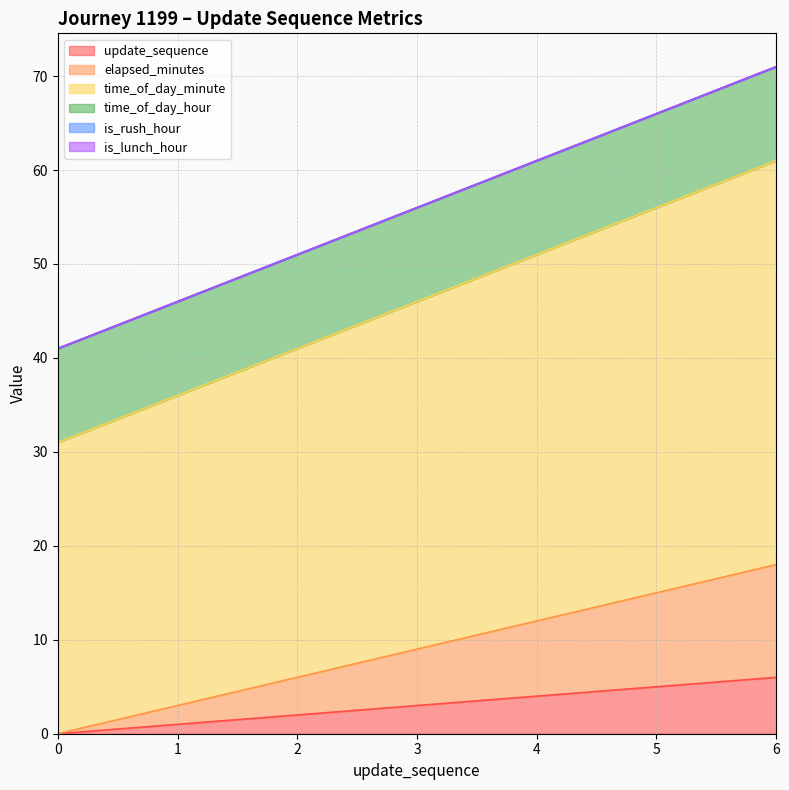

Does the chart display data point markers on the line(s)?

No